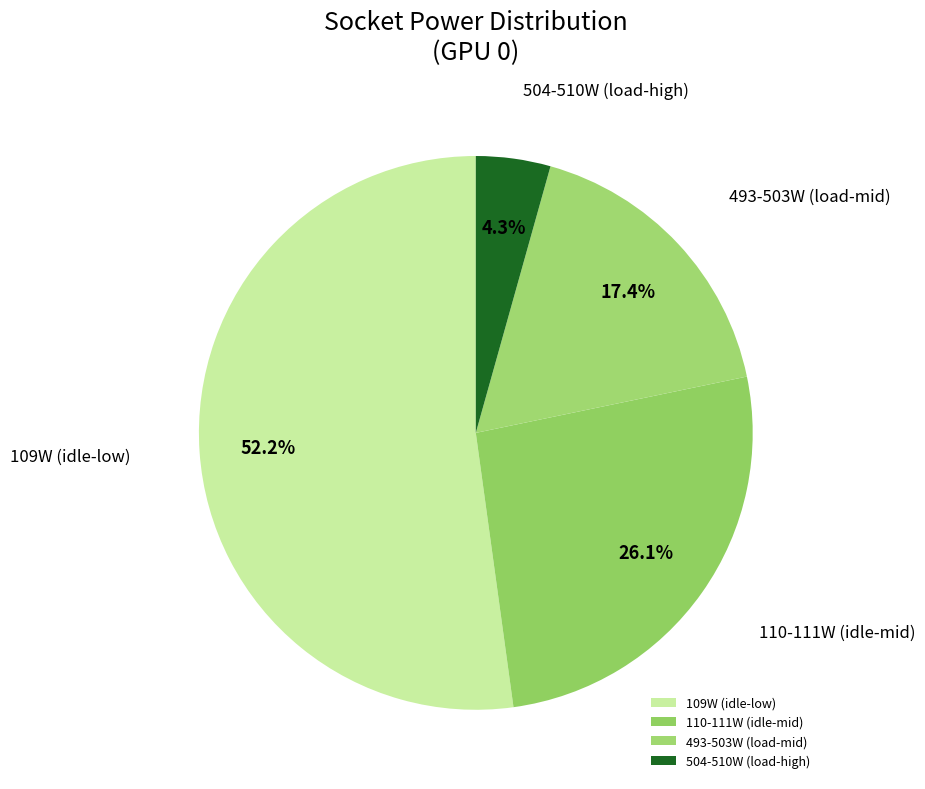

To the nearest percent, what is the average slice percentage?

25%